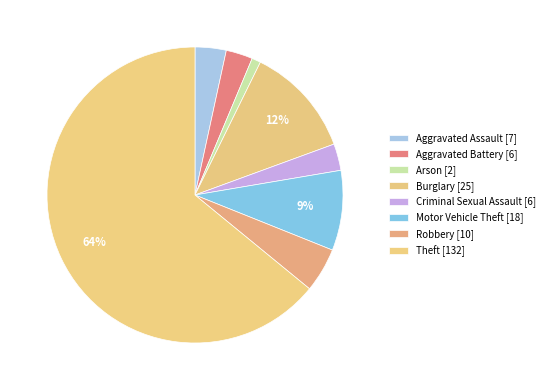

How many slices are in this pie chart?

8